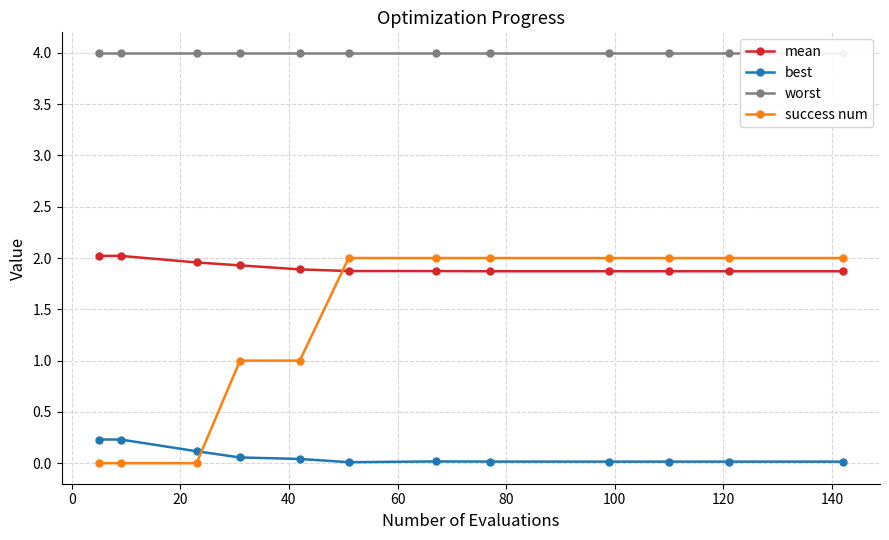

What is the maximum value for success num?

2.0